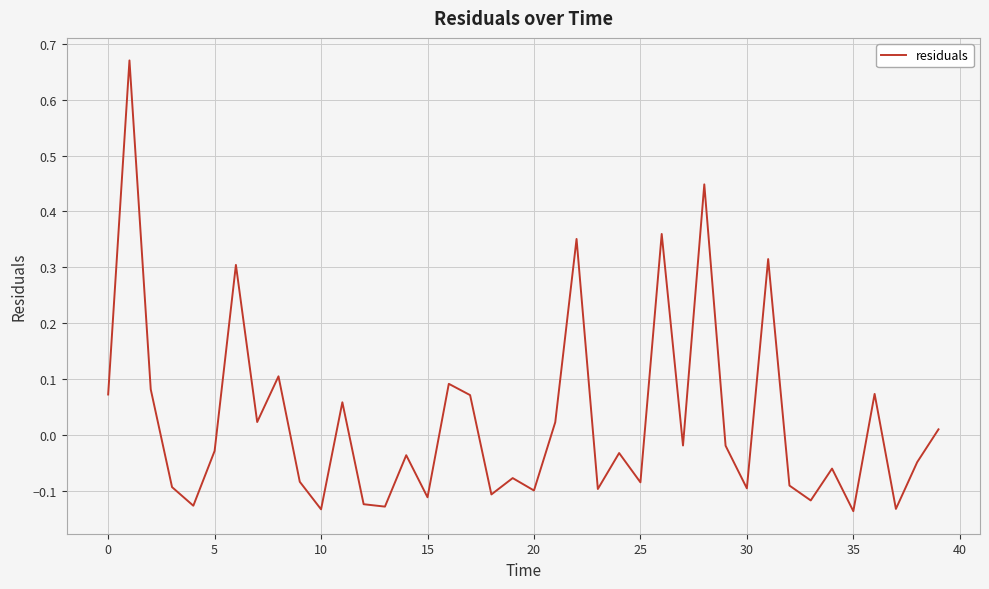

How many values exceed 0?

16